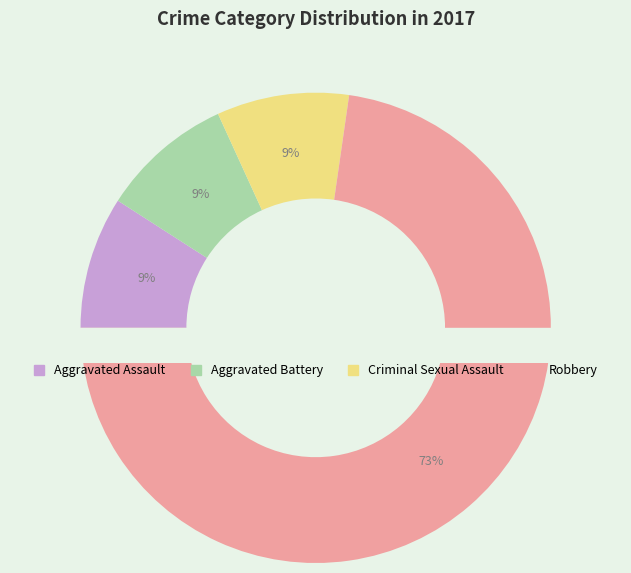

To the nearest percent, what portion does Aggravated Assault represent?

9%